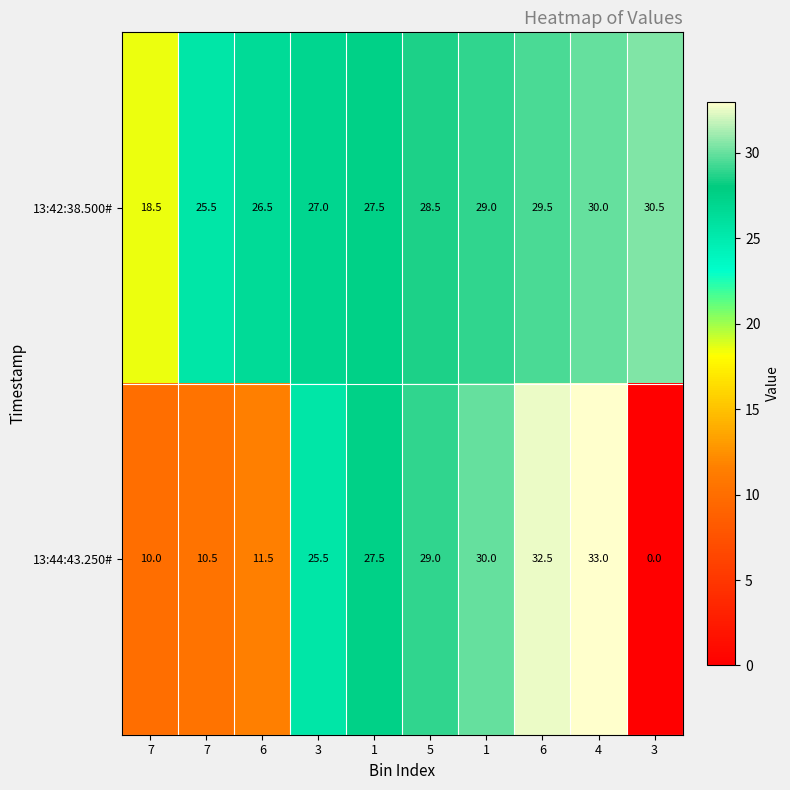

Which series has the widest spread of values?

13:44:43.250#